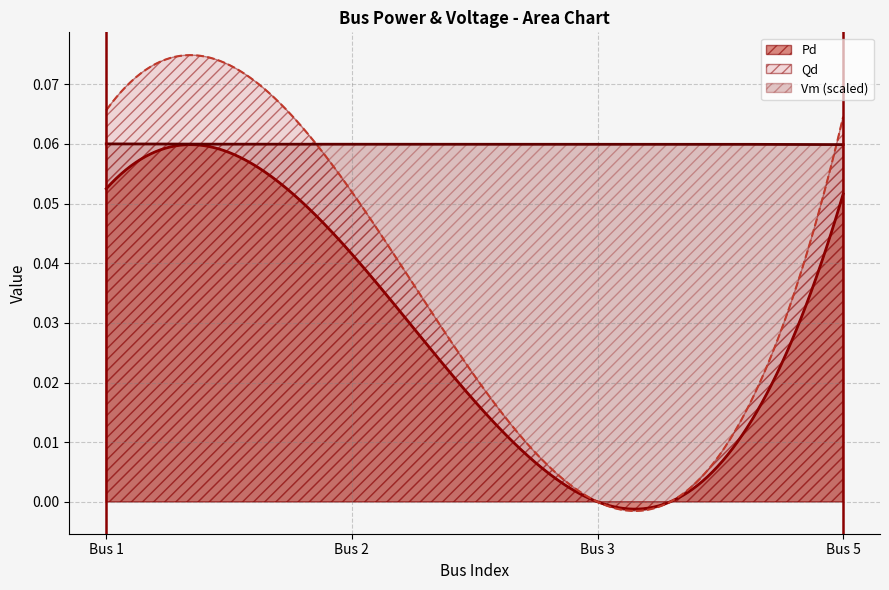

True or false: Vm and Qd cross at least once.

False